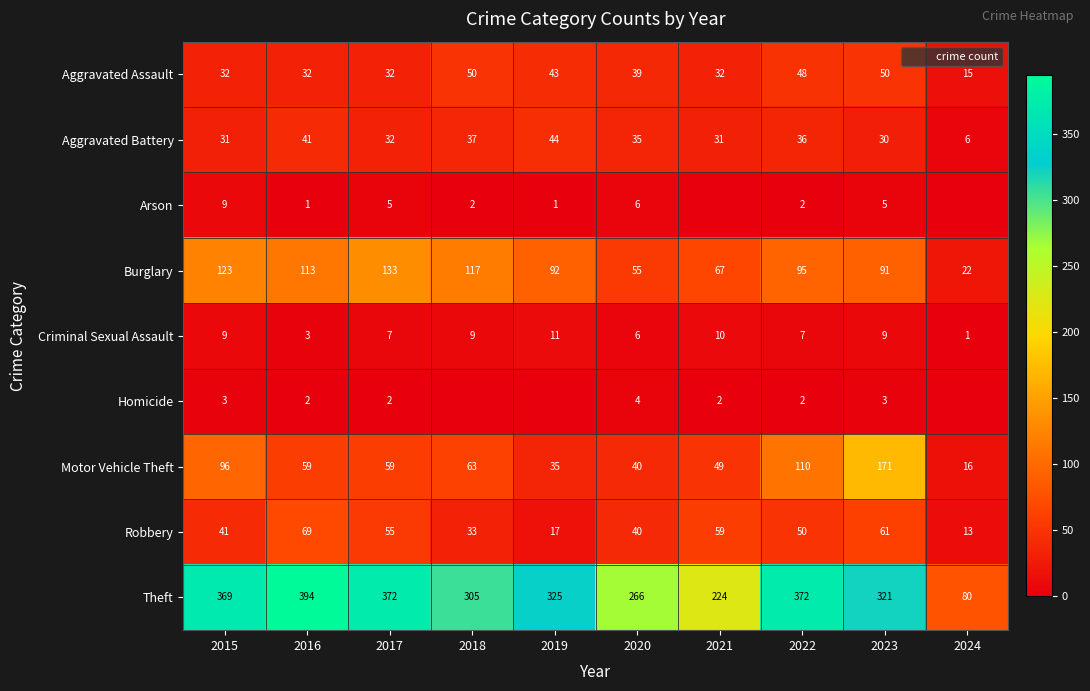

Is it true that Aggravated Battery equals 37 at 2018?

True